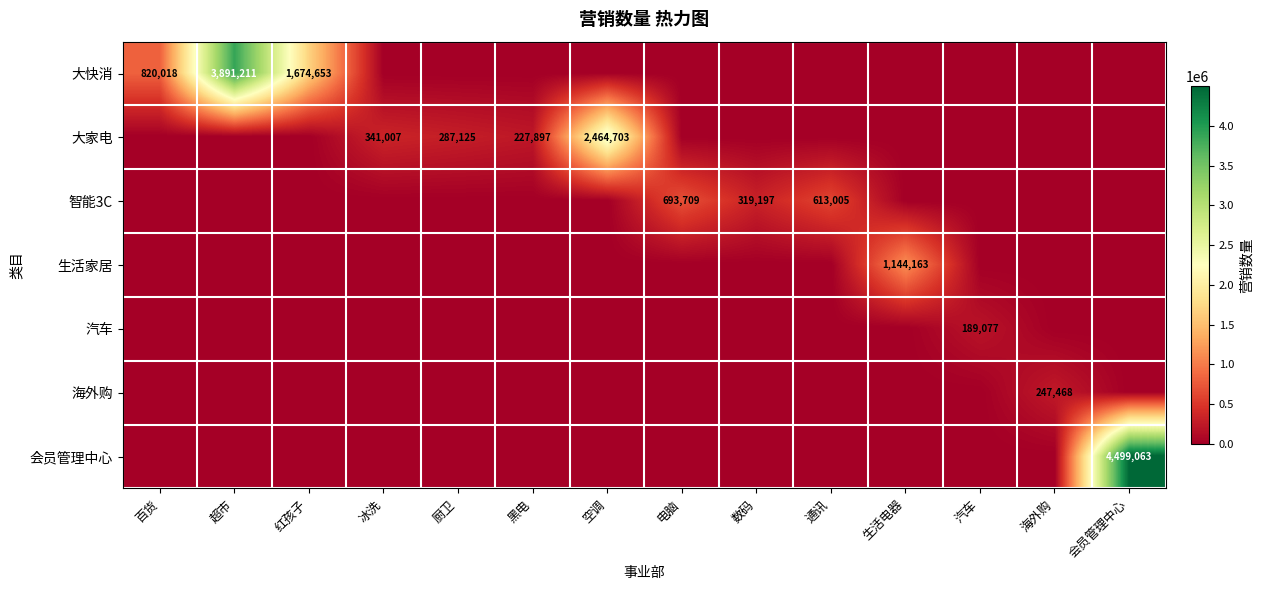

Where is 智能3C nearest to the value 346854?

数码